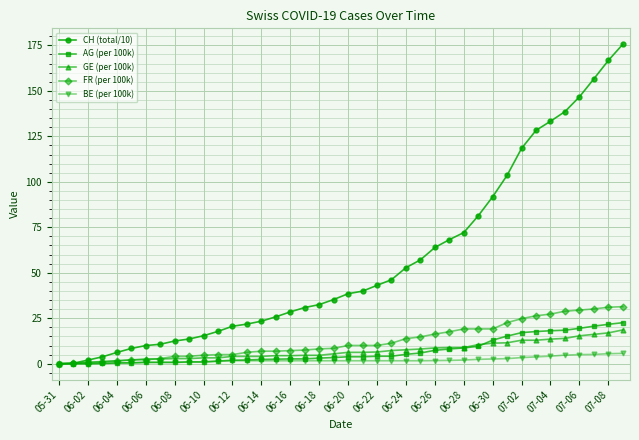

What is the average value of the FR (per 100k) series?

12.5